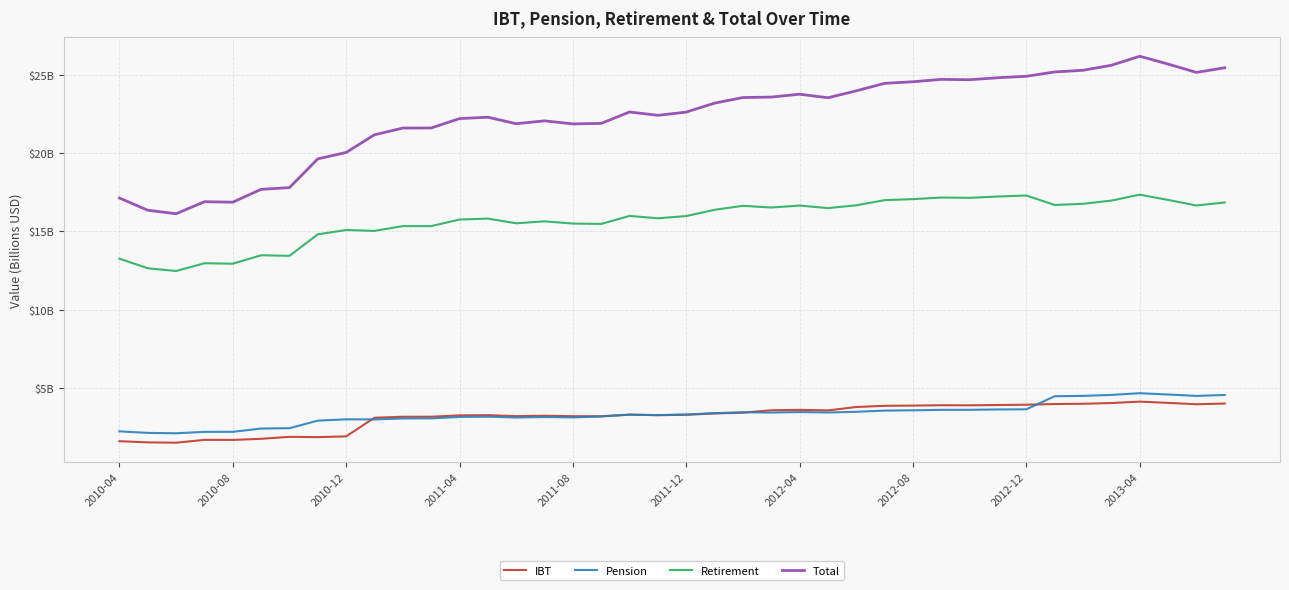

Is this an area chart (filled region under the line)?

No